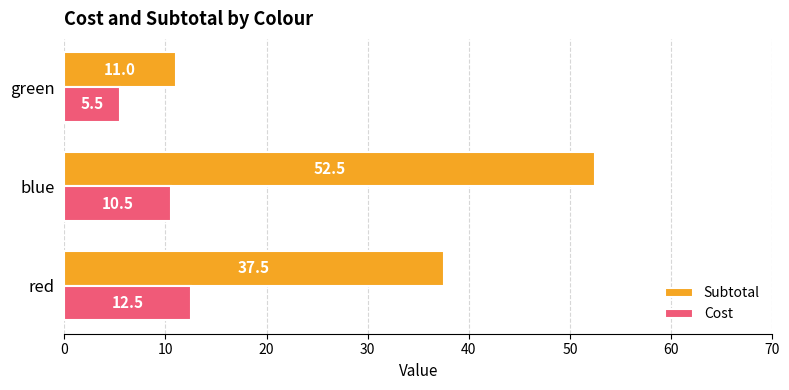

How many distinct data groups are displayed?

2